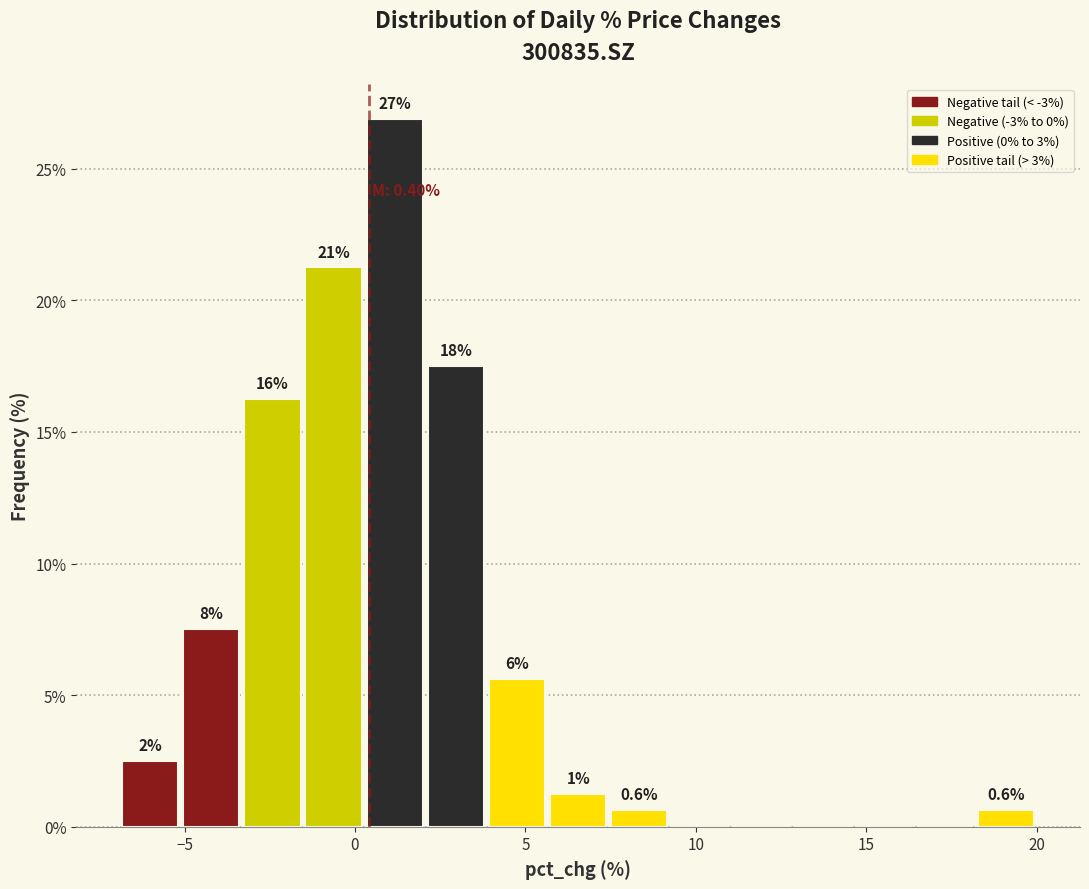

Around what value on the x-axis is the tallest bar? Give the approximate position of its centre, as read against the axis.

1.0